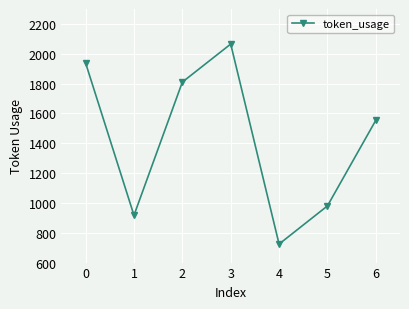

Rank the categories by value from lowest to highest.

4, 1, 5, 6, 2, 0, 3